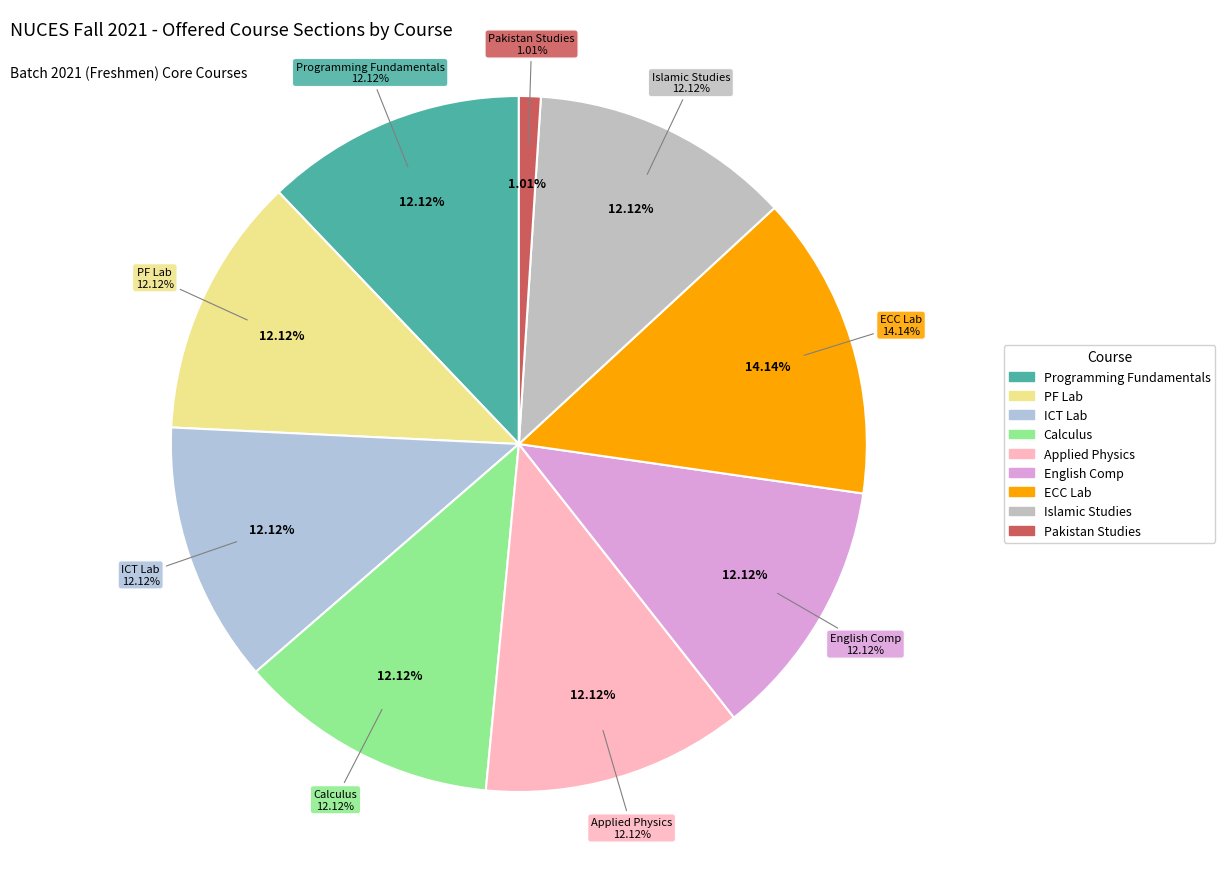

To the nearest percent, what is the difference between the largest and smallest slice percentages?

13%